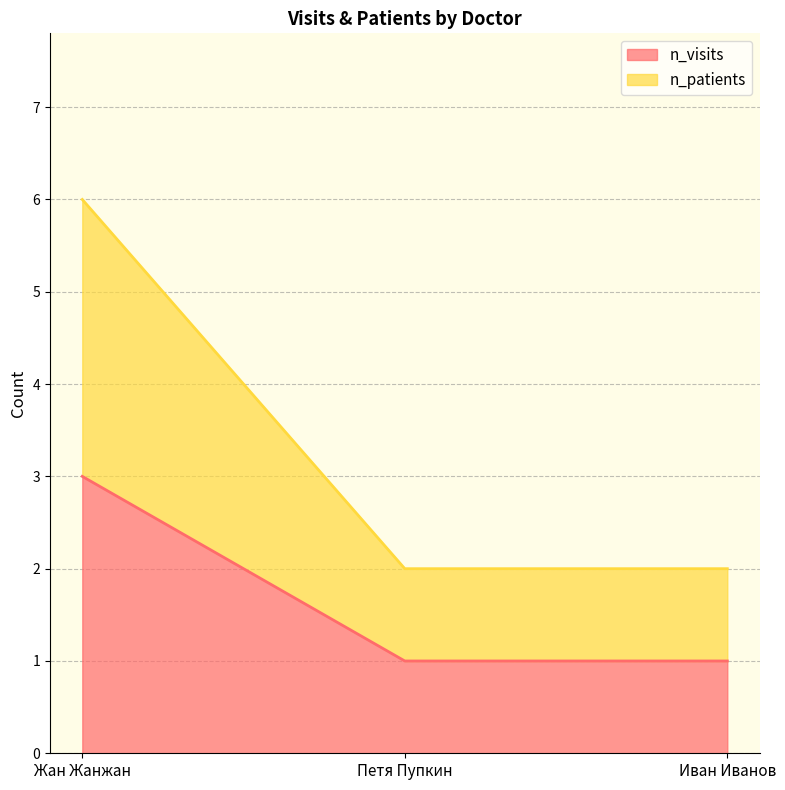

Read the n_visits value at Иван Иванов.

1